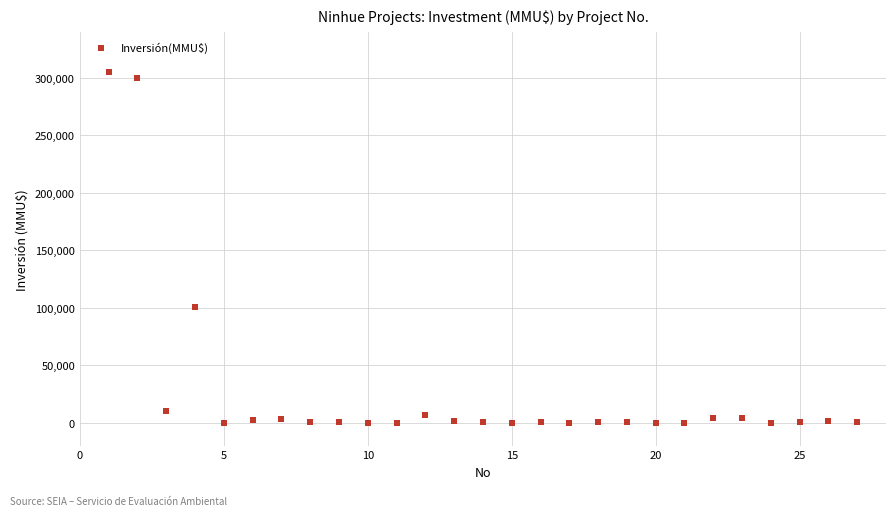

What Y value in the scatter plot is closest to 152500?

100320